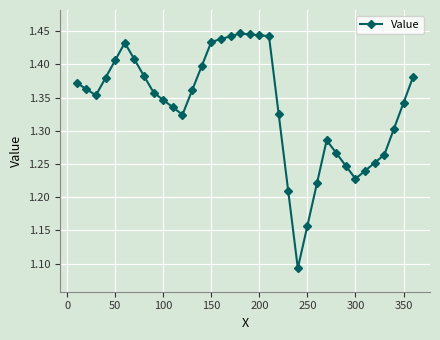

Count the values in the range 1 to 2.

36